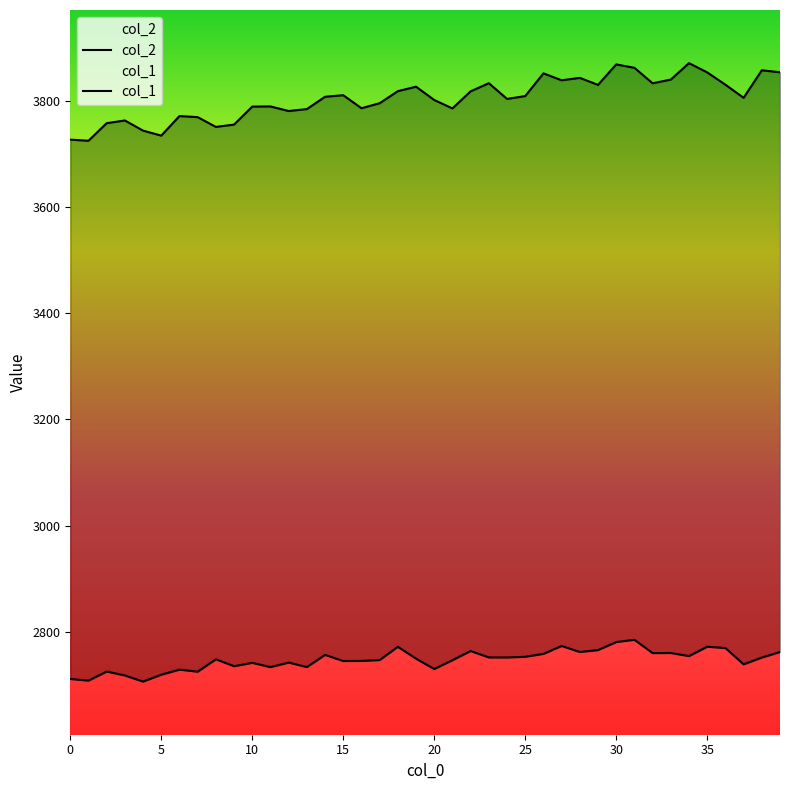

What are all the series names shown in the legend?

col_2, col_1